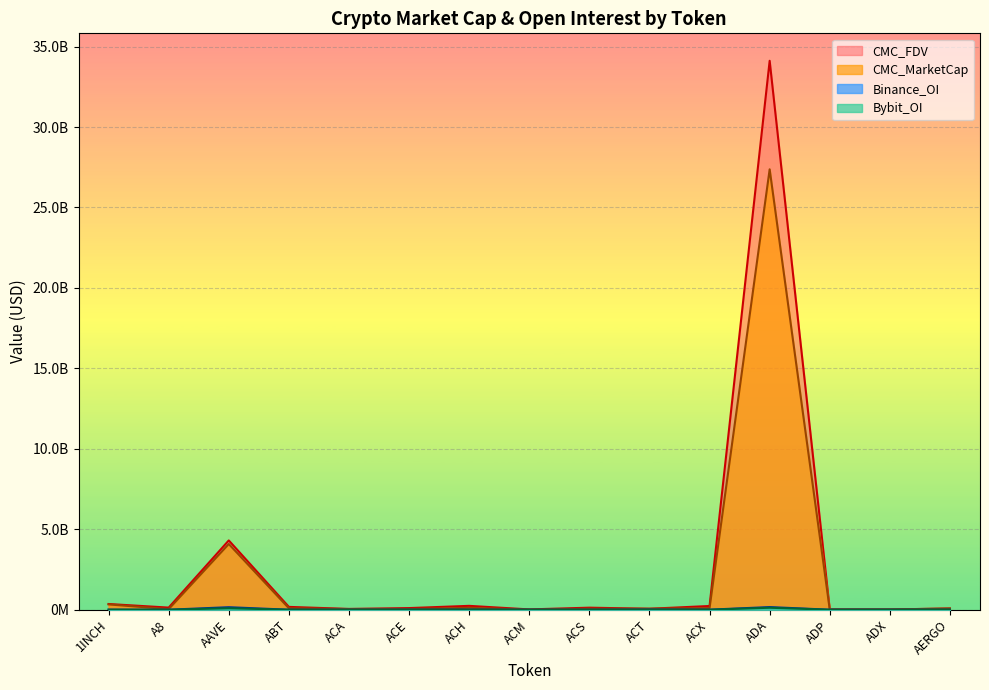

In CMC_MarketCap, how many points are higher than both neighbors (excluding endpoints)?

3